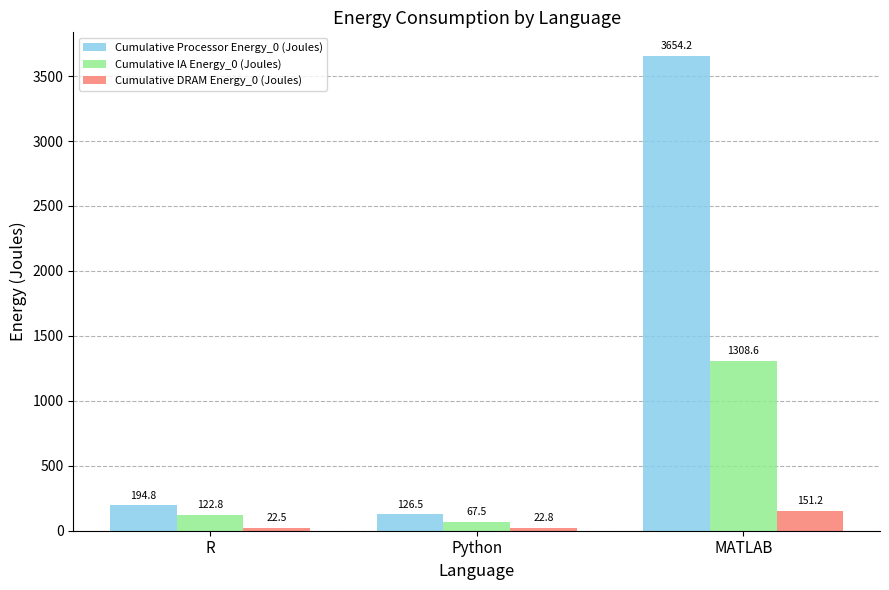

What is the maximum value for Cumulative DRAM Energy_0 (Joules)?

151.2